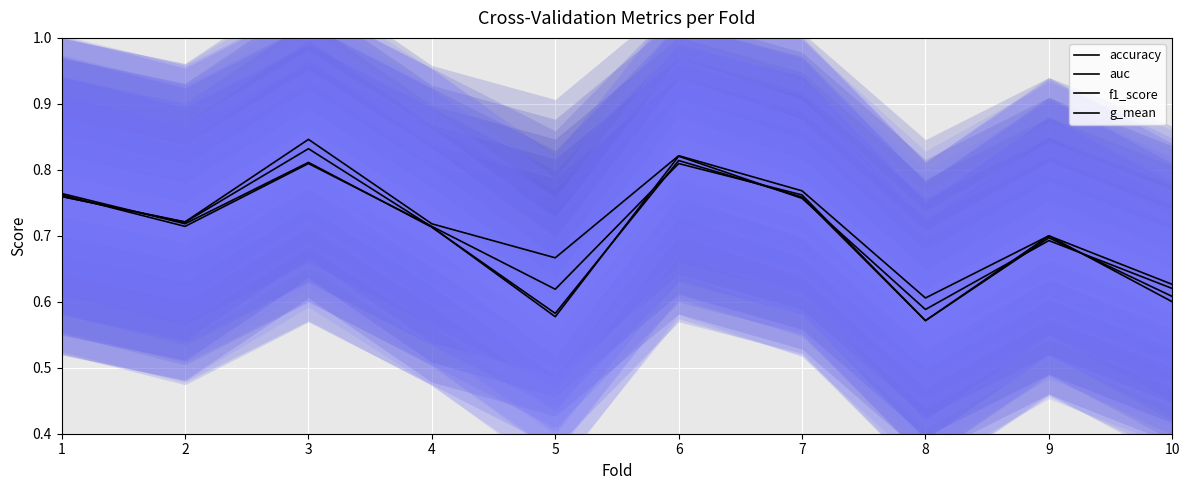

Between 7 and 5, which is larger?

7